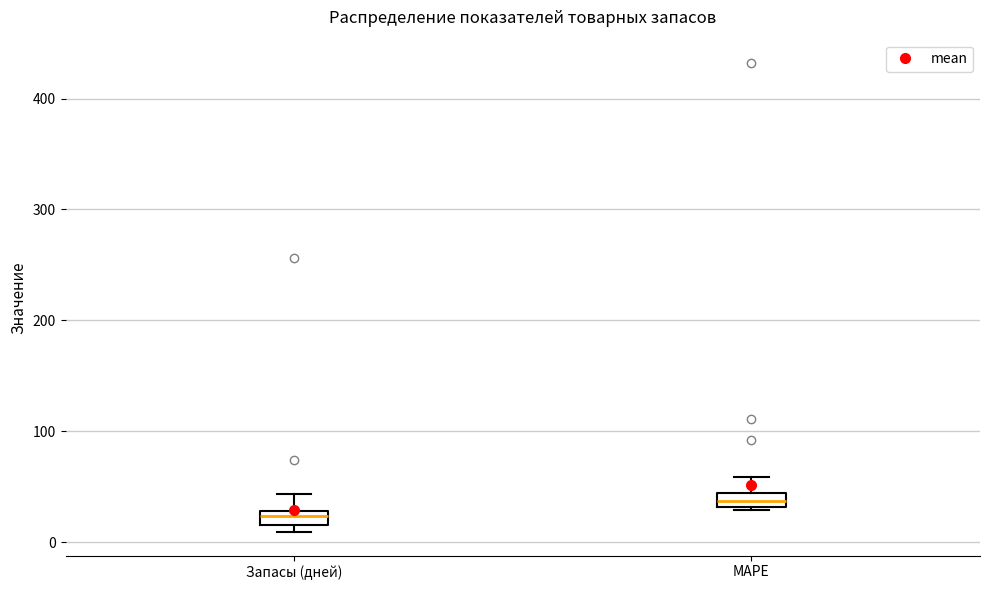

Which box's median line is the highest?

MAPE